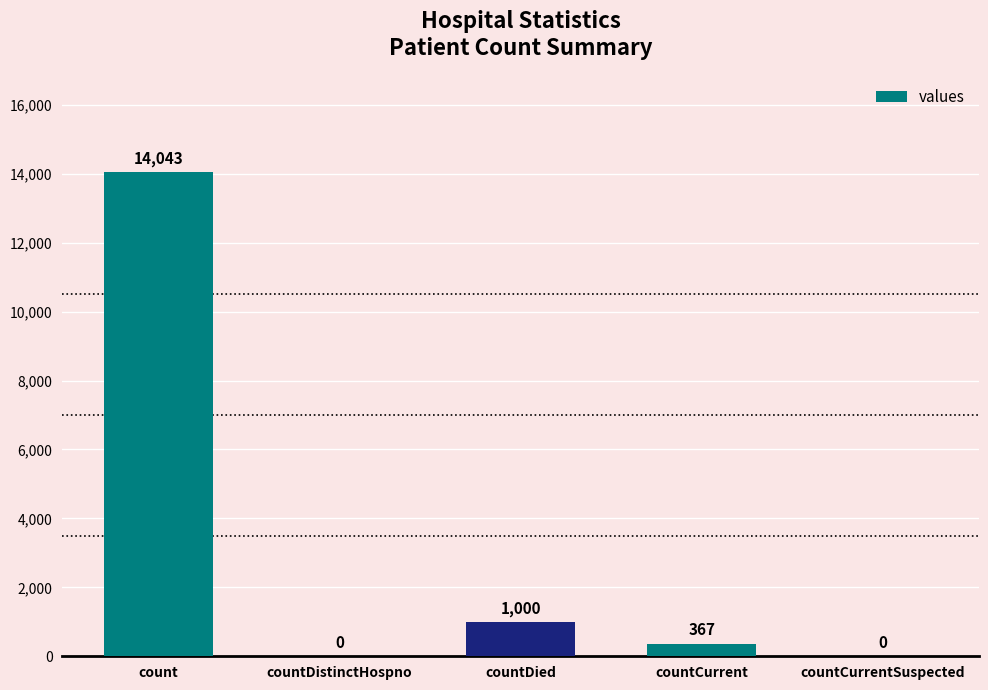

What is the maximum value shown in the chart?

14043